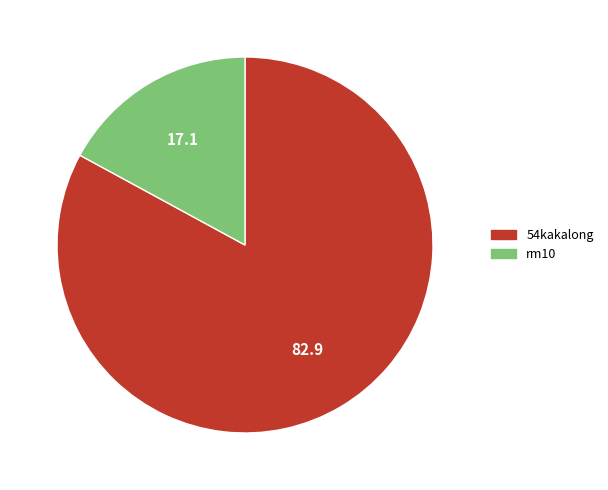

Which slice is the smallest?

rm10